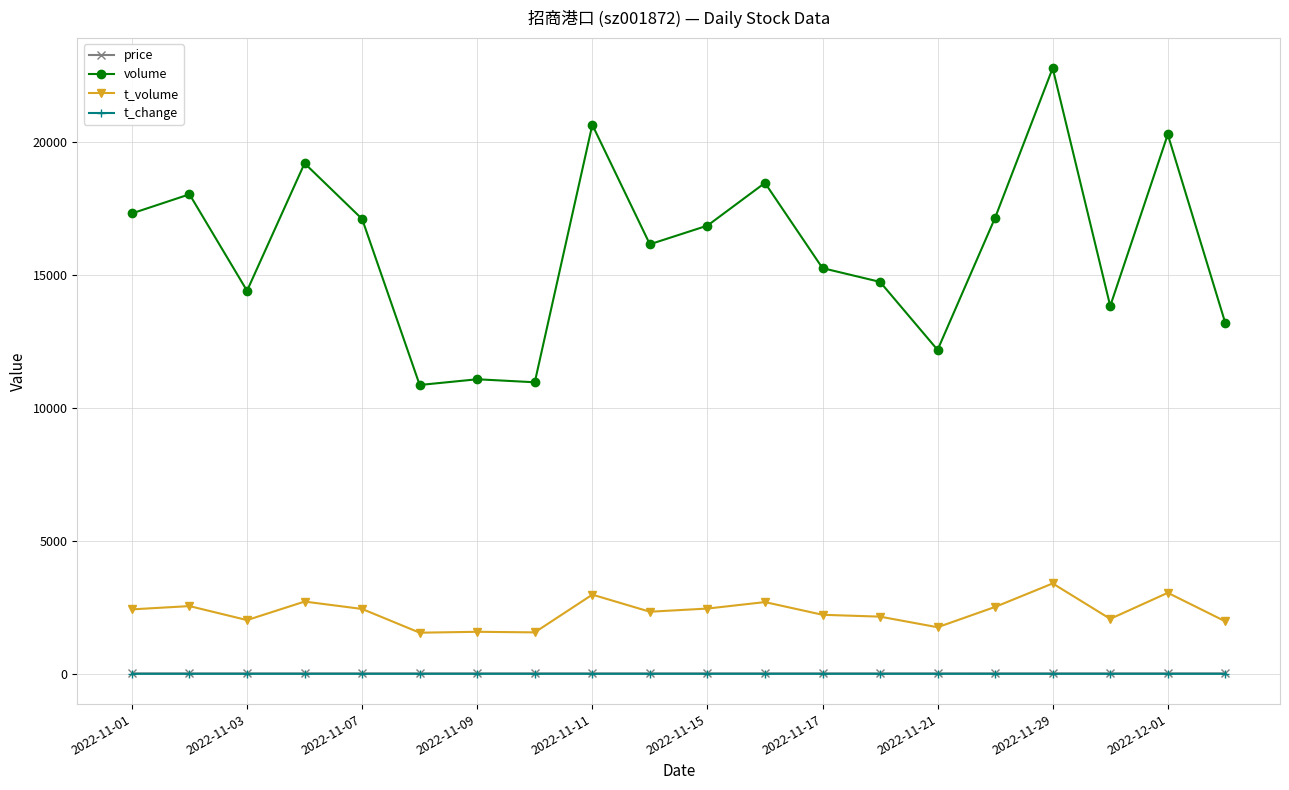

True or false: price has more than 1 points higher than both neighbors.

True